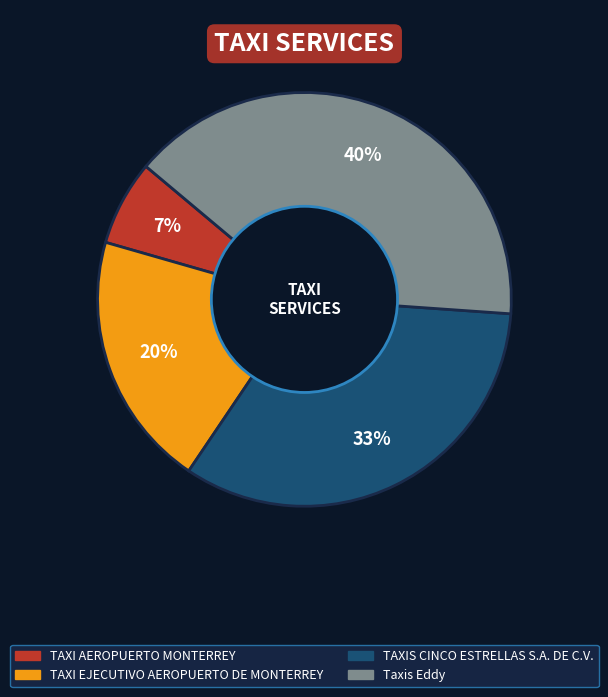

What is the ratio of the value at TAXIS CINCO ESTRELLAS S.A. DE C.V. to the value at Taxis Eddy?

0.8